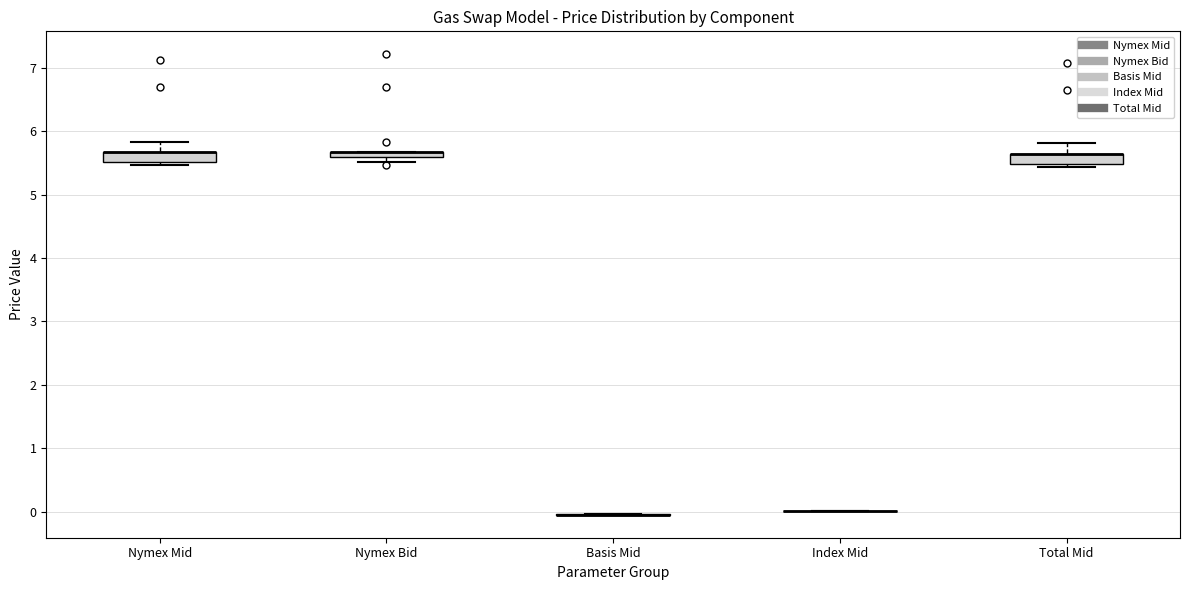

Where is the upper edge of the box for Nymex Mid on the y-axis? The values are not printed on the chart, so give them approximately, as read against the axis.

5.7